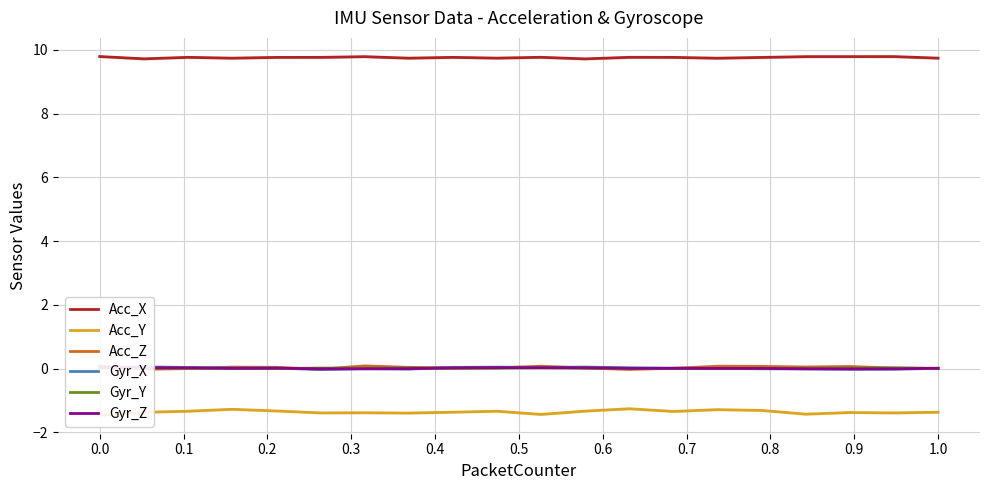

True or false: Gyr_Y and Acc_X cross at least once.

False